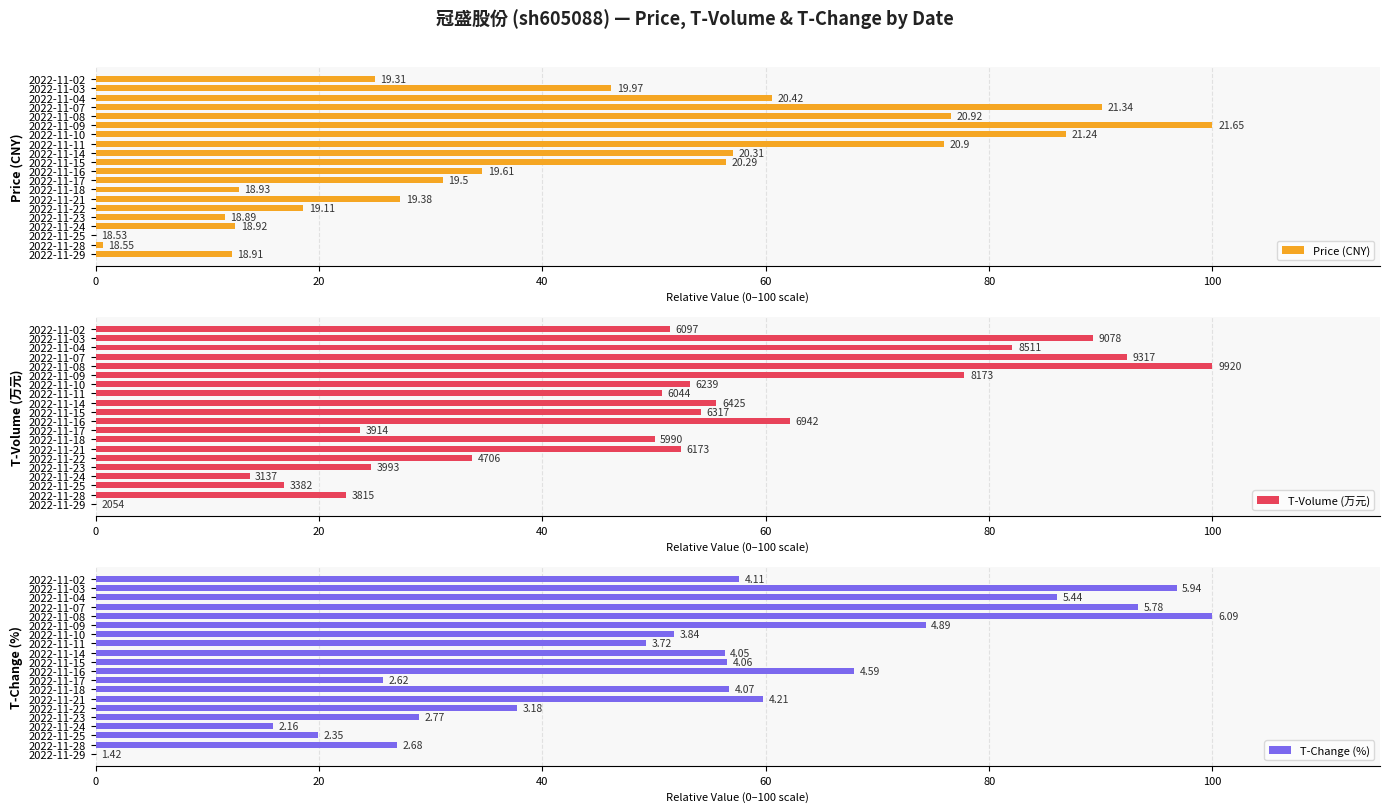

Rank the series by their average value, from lowest to highest.

Price (CNY), T-Volume (万元), T-Change (%)